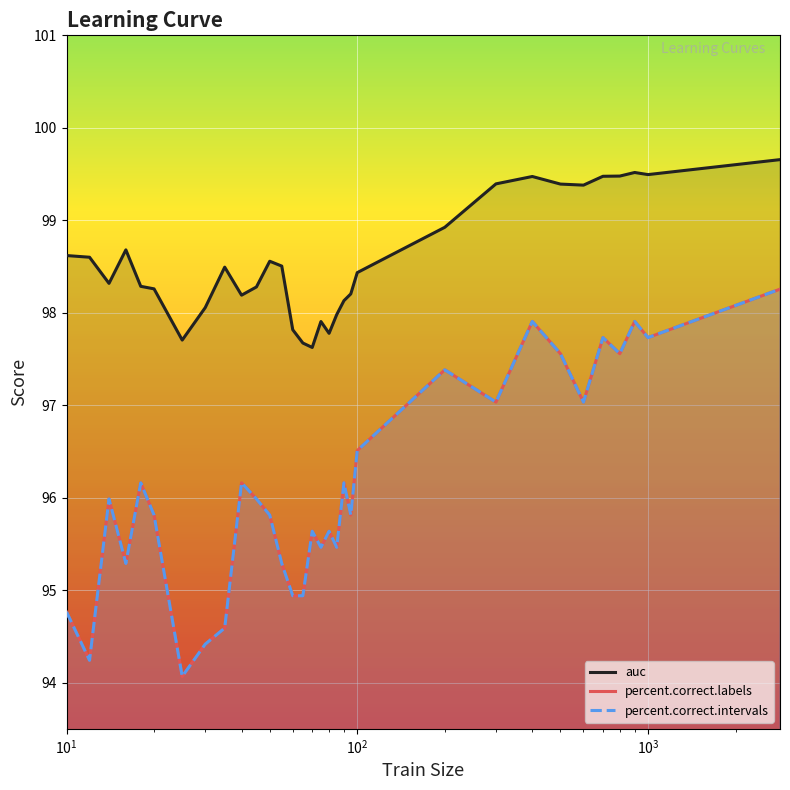

True or false: auc has a value of 64.9 at 29.

False